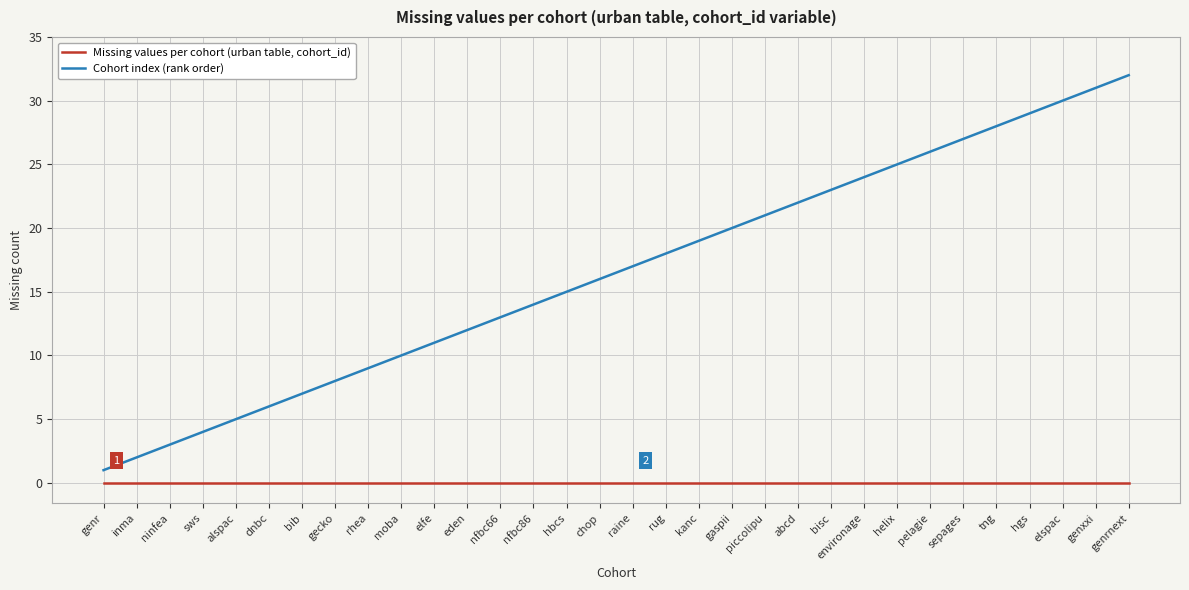

How many distinct data groups are displayed?

2